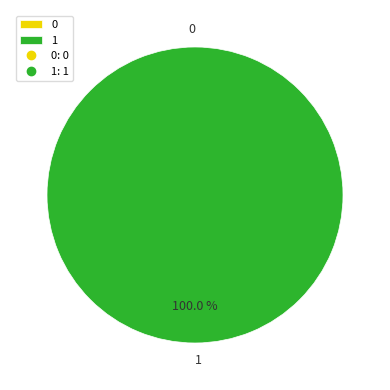

Which slice is the largest?

1